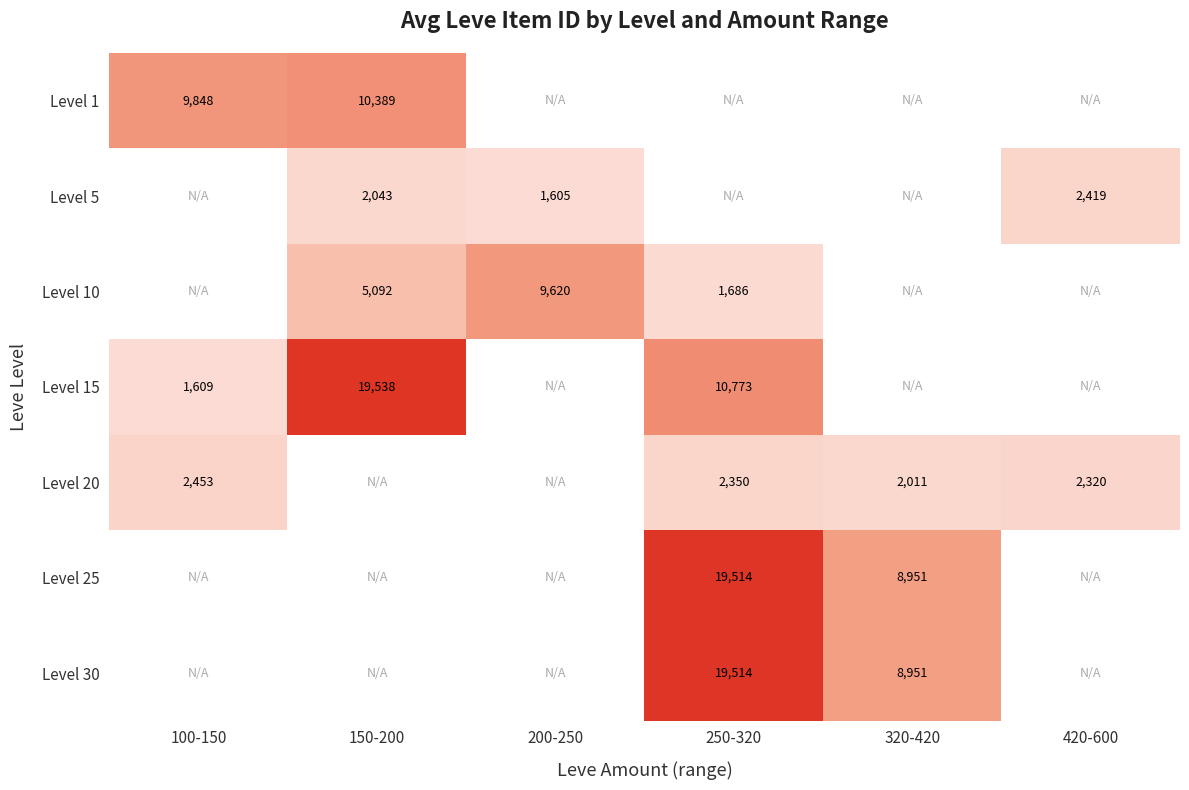

True or false: Level 1 has a value of 3426.6 at 150-200.

False